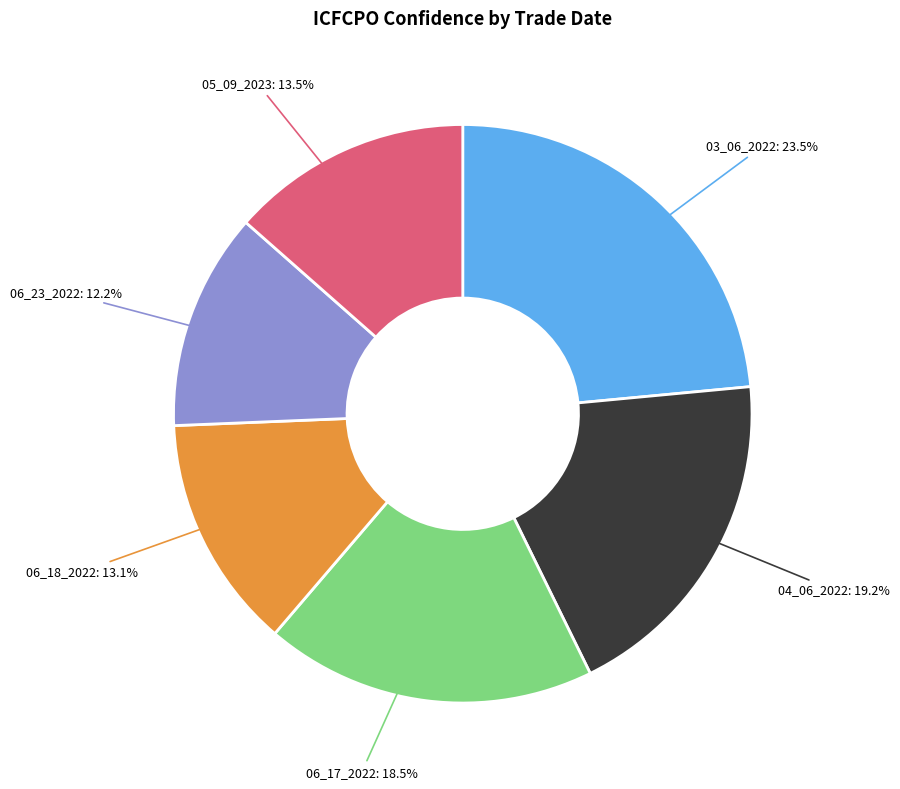

Is it true that 06_23_2022 is 18% of the pie?

False